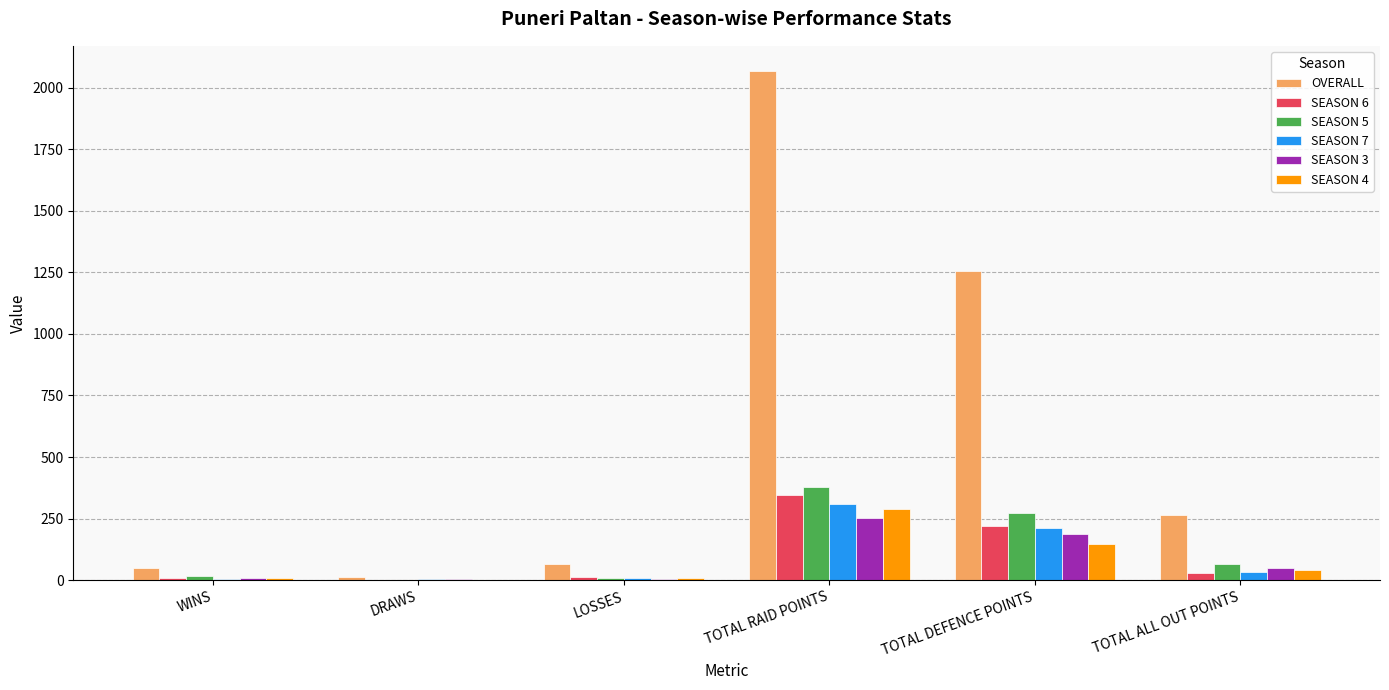

How many groups of bars are there?

6